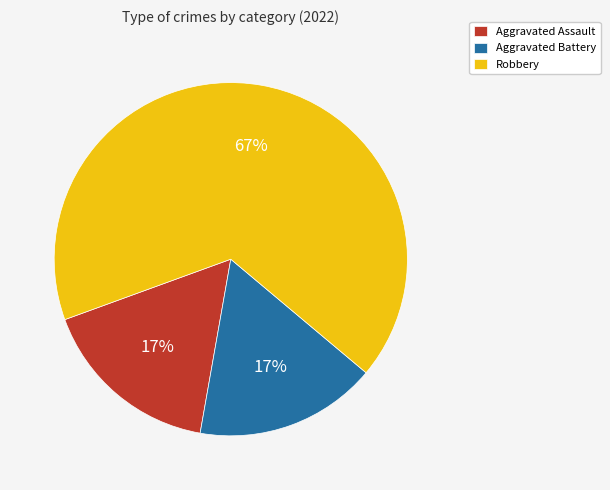

To the nearest percent, what percentage of the pie is Aggravated Assault?

17%